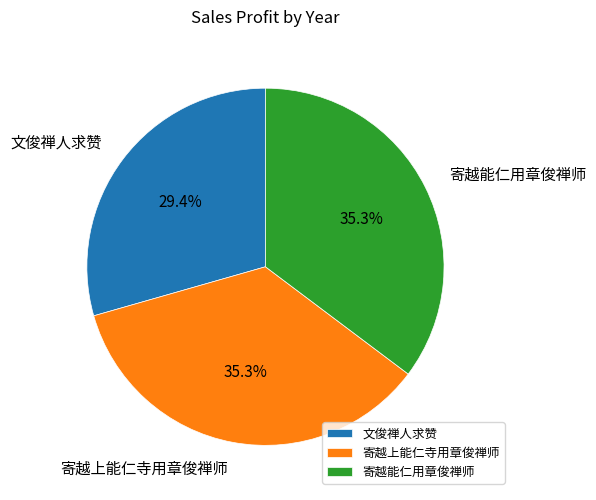

Which slice is the smallest?

文俊禅人求赞